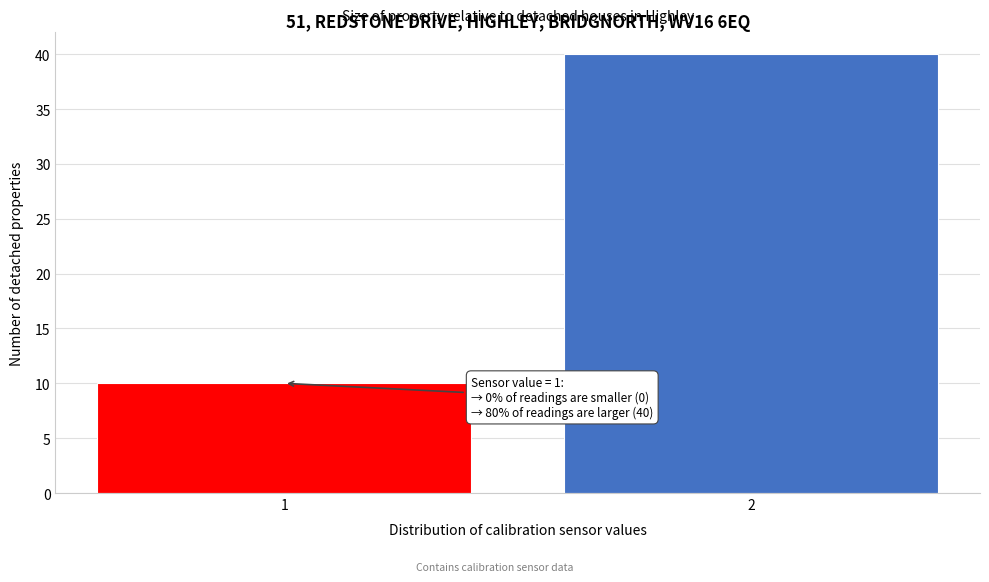

Reading right to left, transcribe all the data shown in this chart.

2=40	1=10